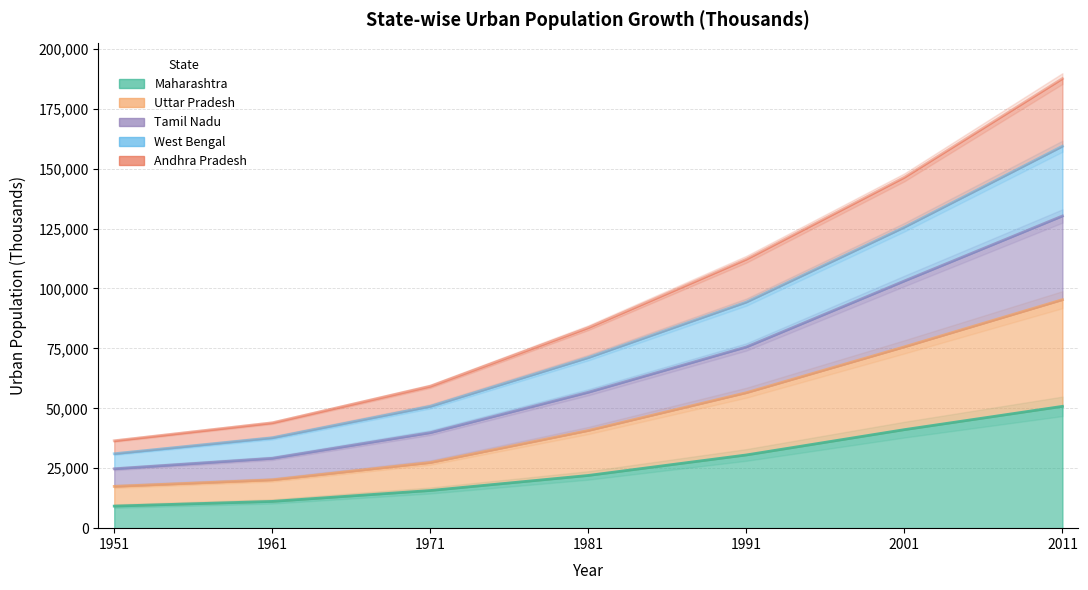

What is the total value across all series at 1961?

142081